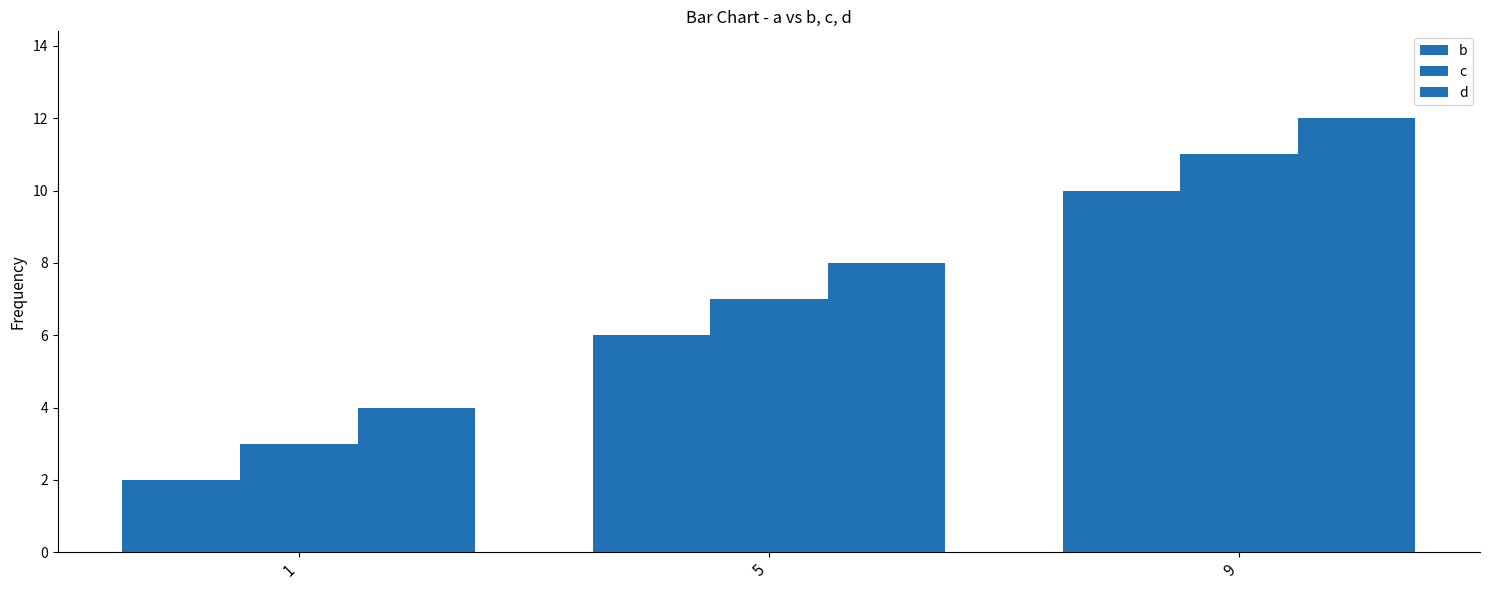

What is the value of the b bar at the 1st from the left?

2